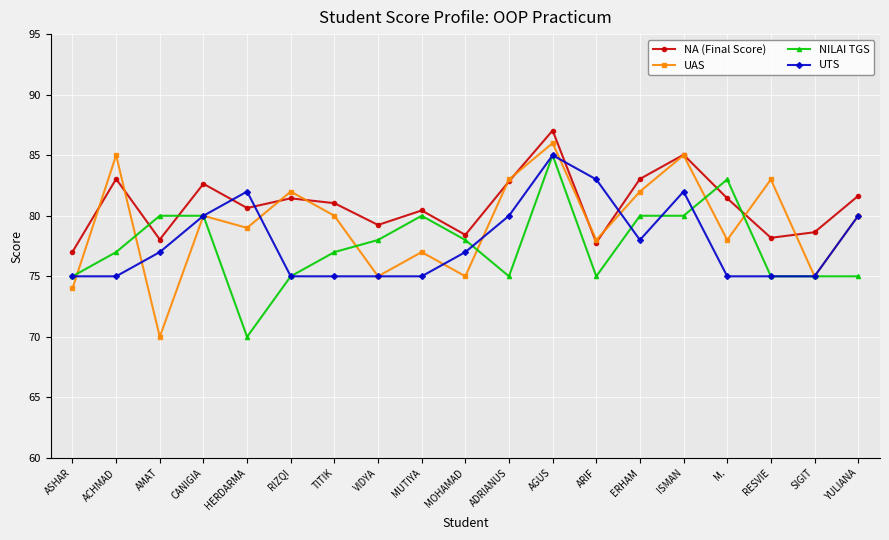

At which category does UAS reach its first local valley?

AMAT